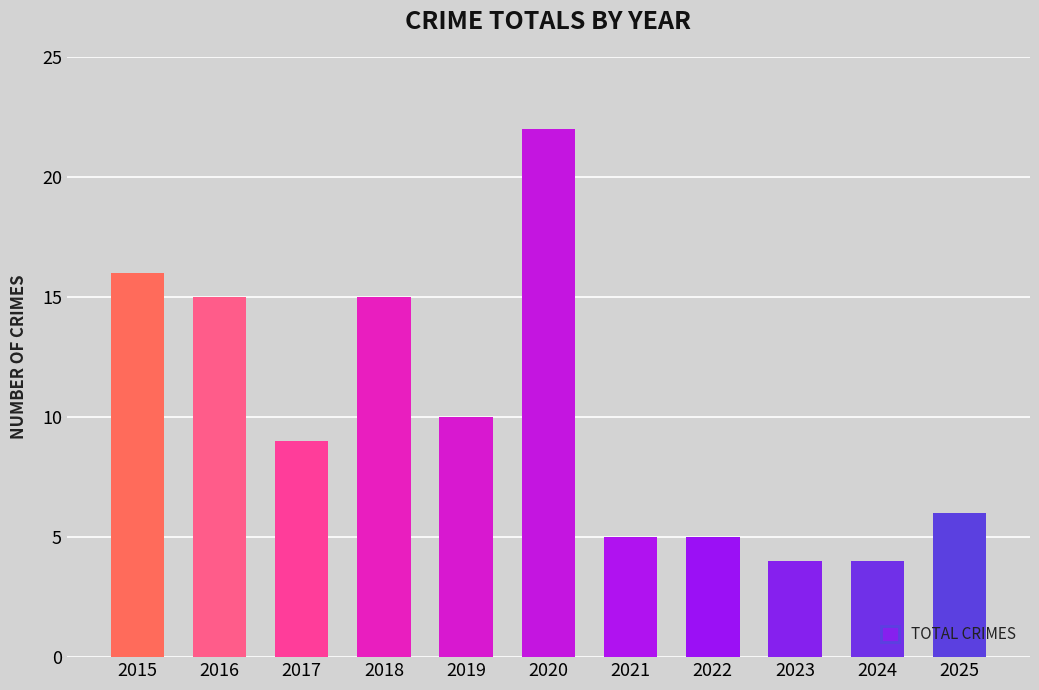

What is the difference between the maximum and minimum values?

18